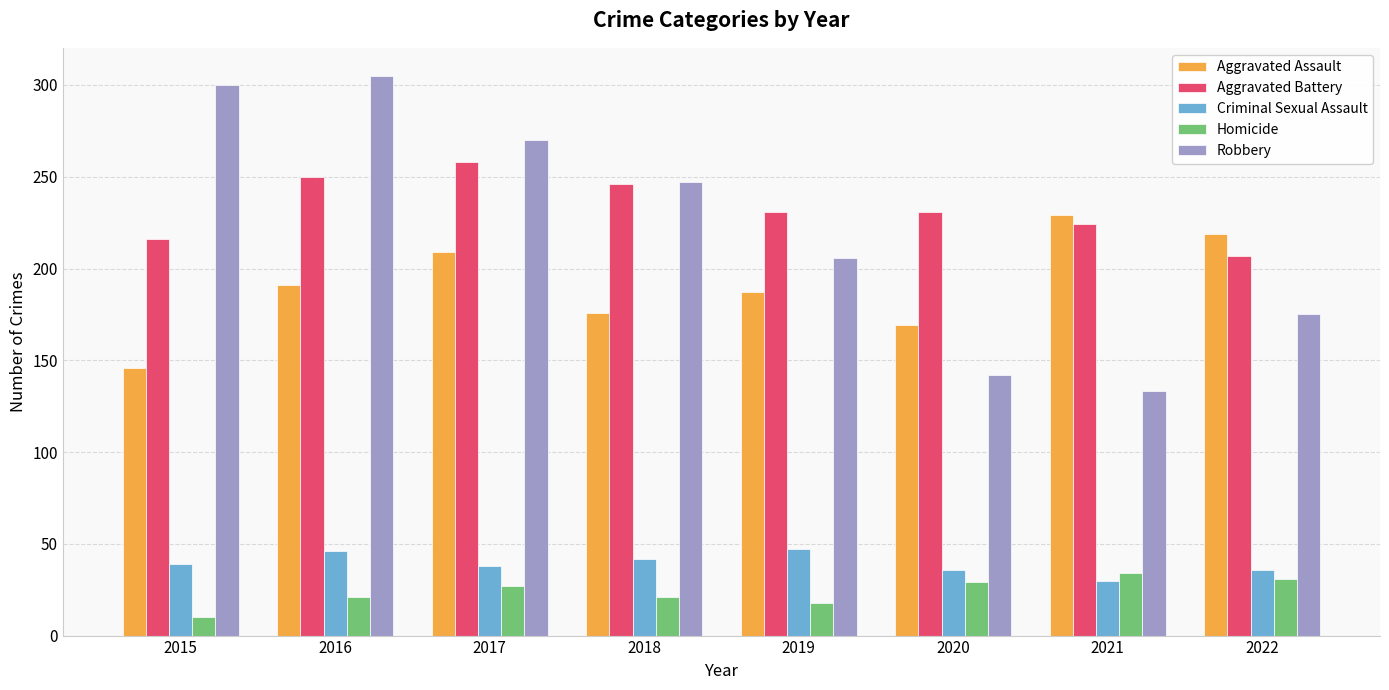

Is the value of Homicide at 2022 greater than the value of Aggravated Battery at 2022?

No